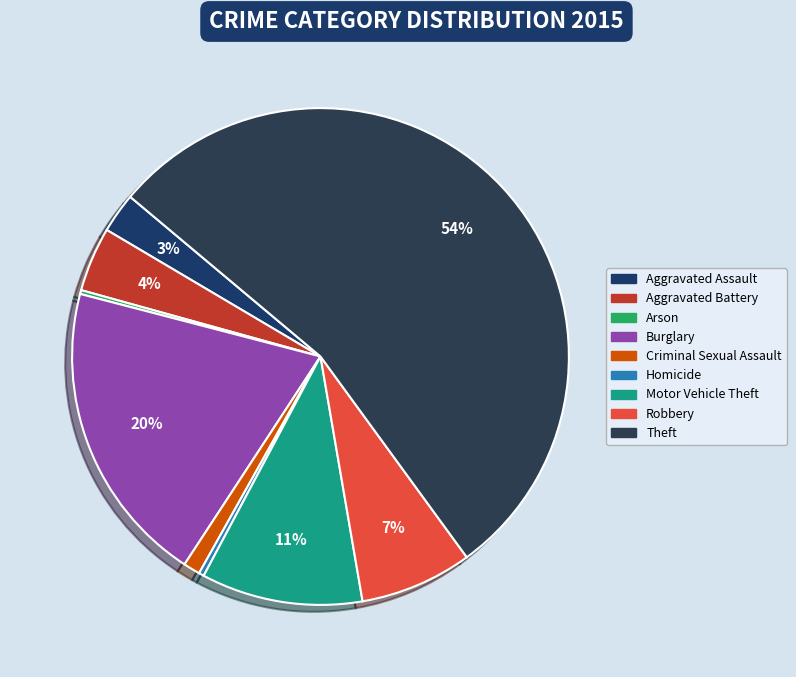

The Aggravated Assault slice represents 13% of the pie. True or false?

False